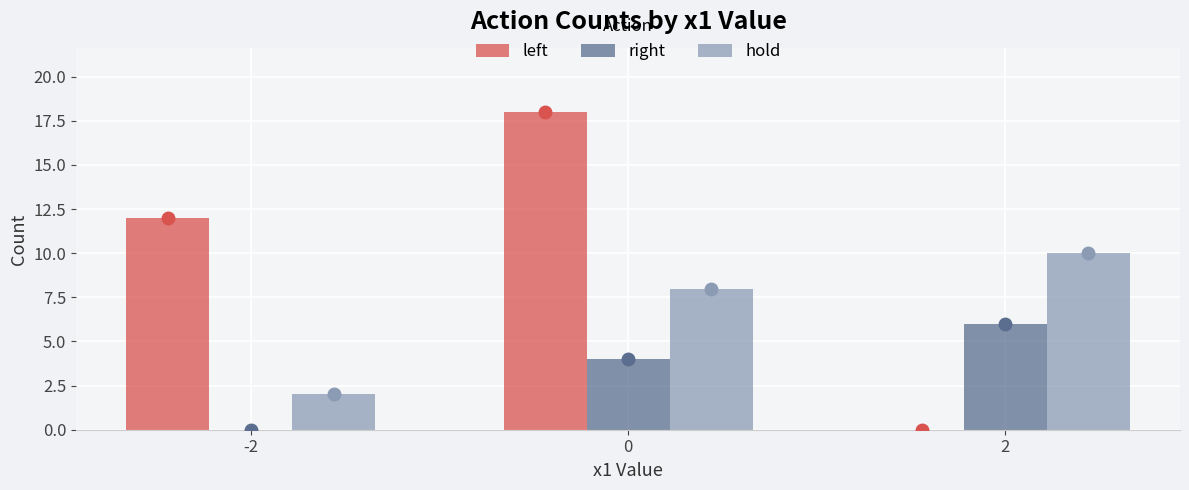

The value of left at 0 is 18. True or false?

True